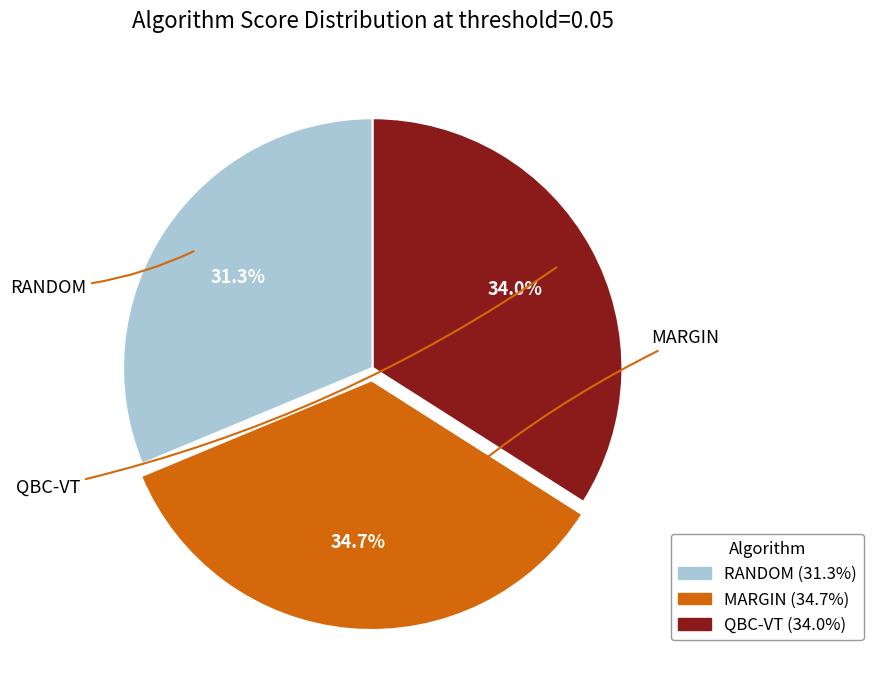

To the nearest percent, what is the average slice percentage?

33%